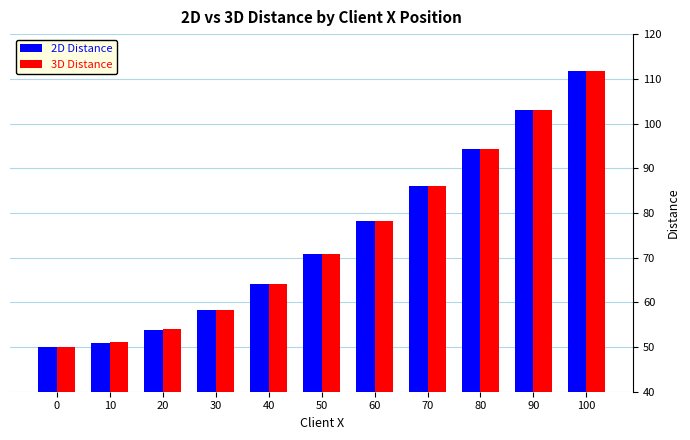

What is the greatest value displayed?

111.8